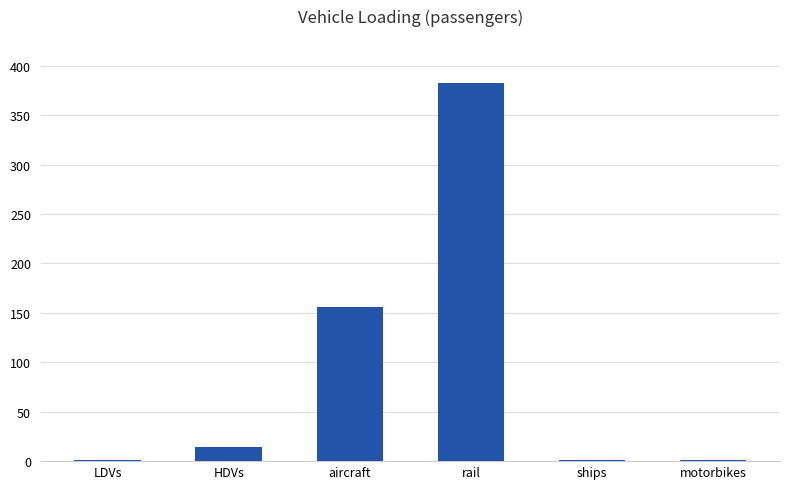

At which category does the chart reach its peak across all series?

rail